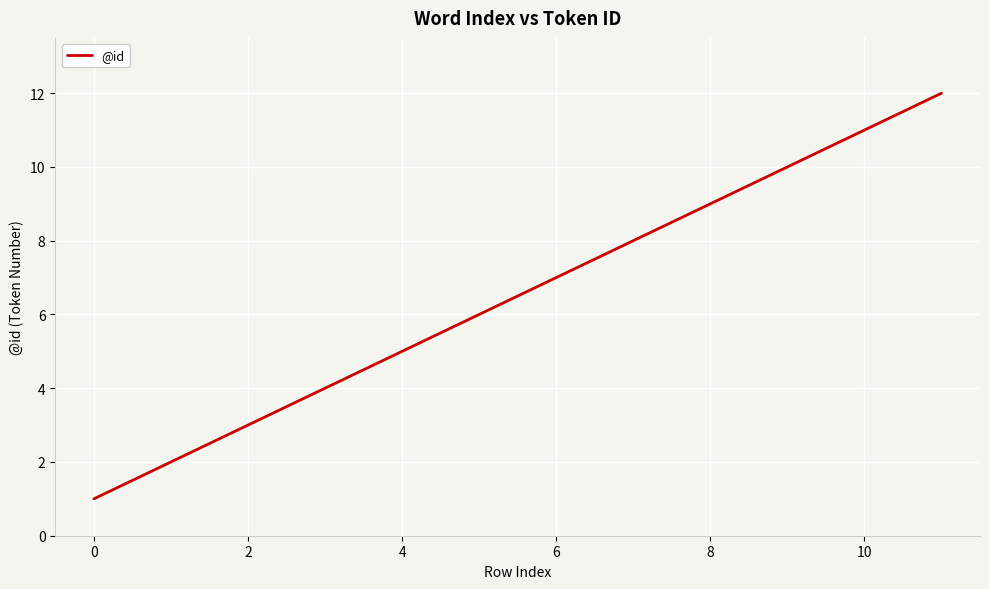

What is the difference between the maximum and minimum values?

11